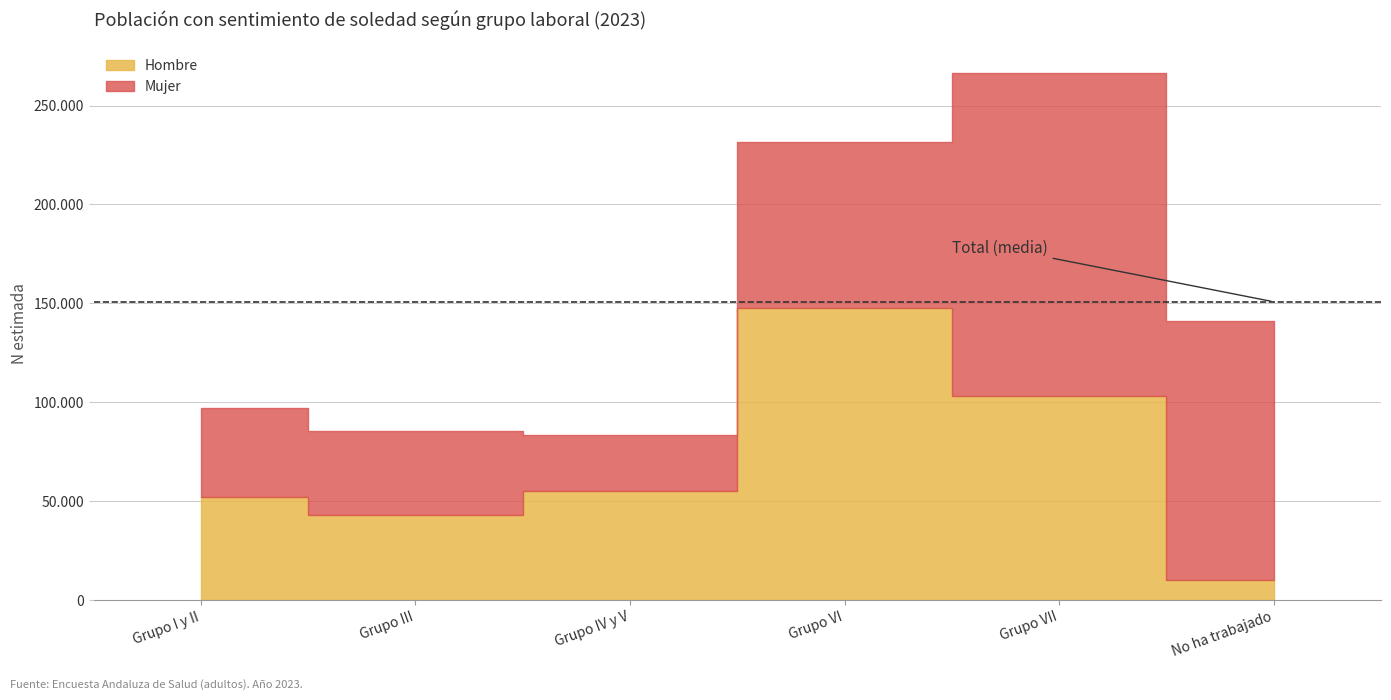

What is the maximum value for Mujer?

163344